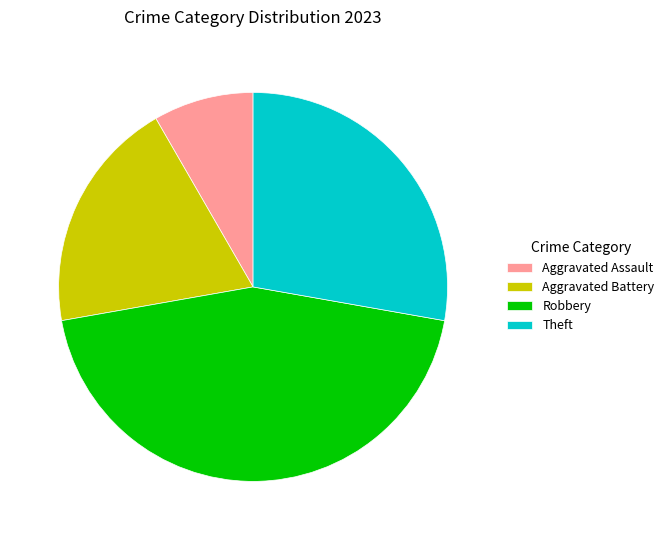

Is the sum of Theft and Aggravated Battery greater than half?

No